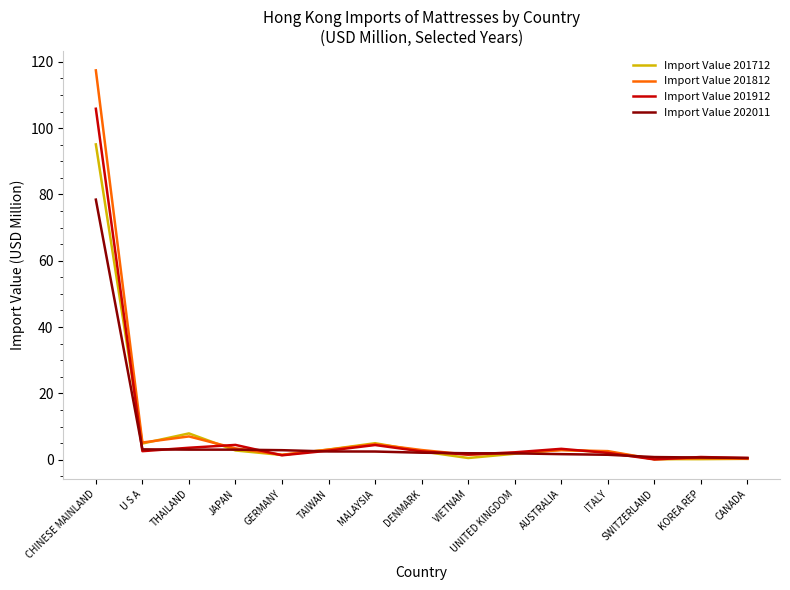

What is the difference between the highest and lowest values at VIETNAM?

1.4